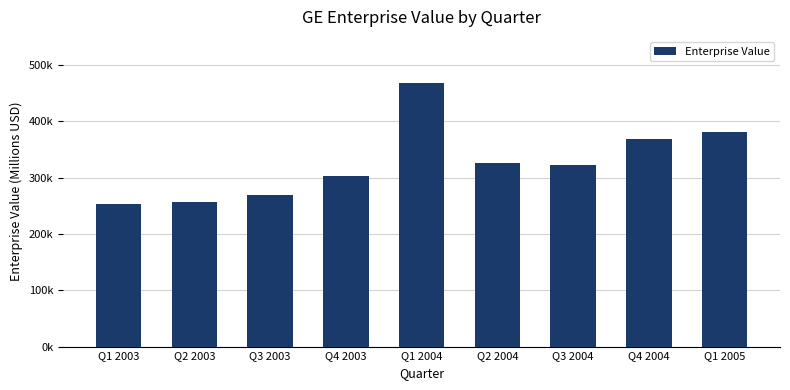

What is the difference between the maximum and second lowest values?

211476.1